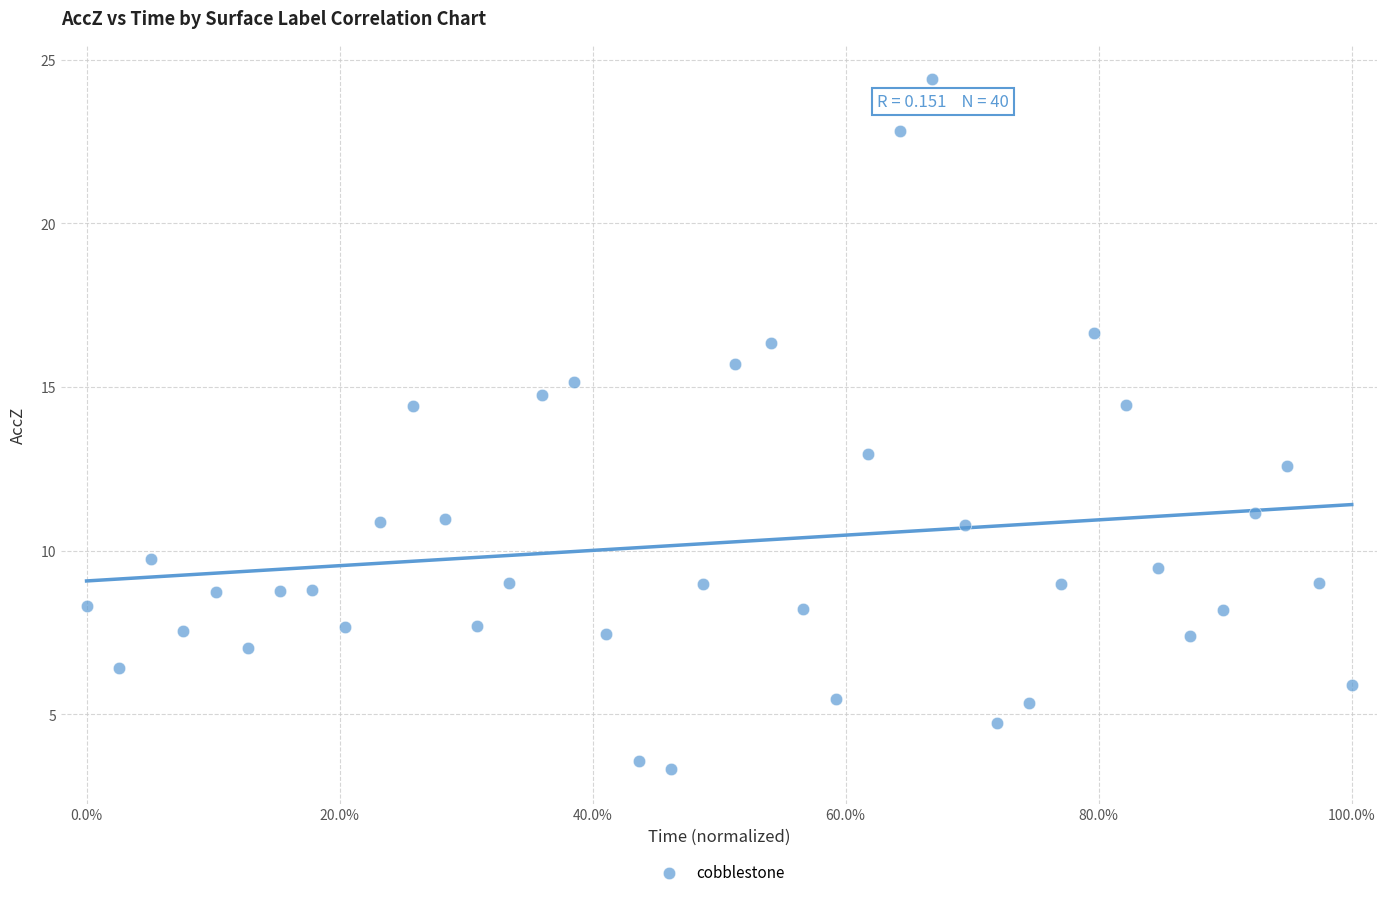

What is the range of X values (max minus min)?

100.0